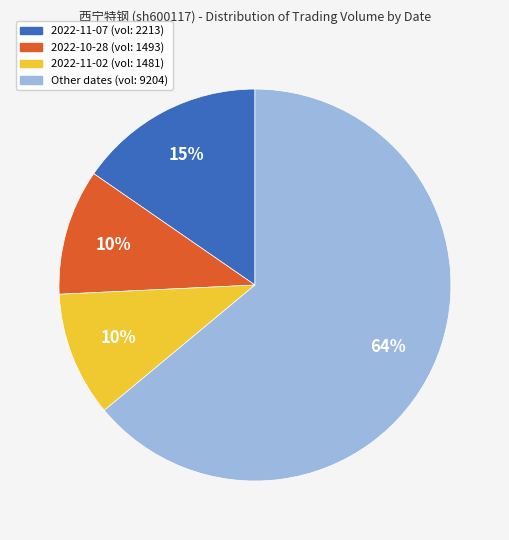

How many slices are in this pie chart?

4